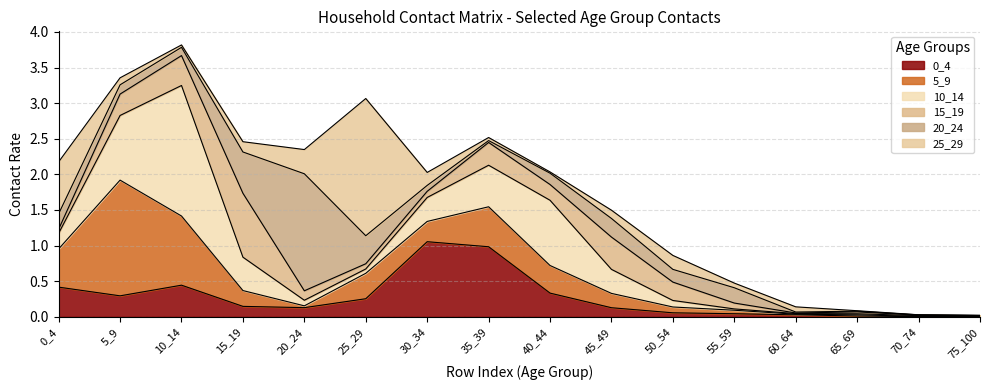

What is the value of the 15_19 point at the 8th from the left?

0.3